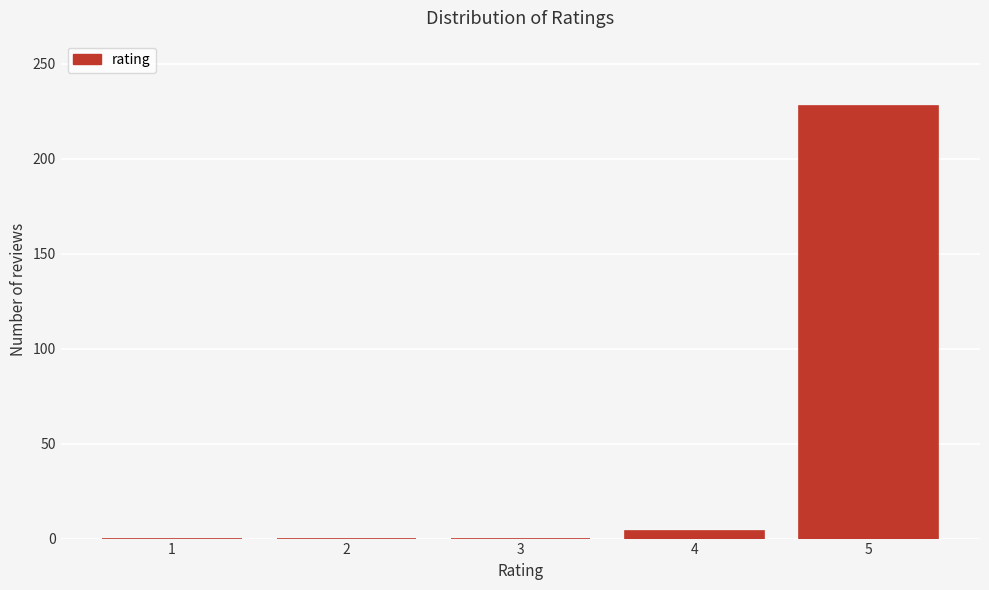

Reading left to right, transcribe all the data shown in this chart.

1=0	2=0	3=0	4=4	5=228